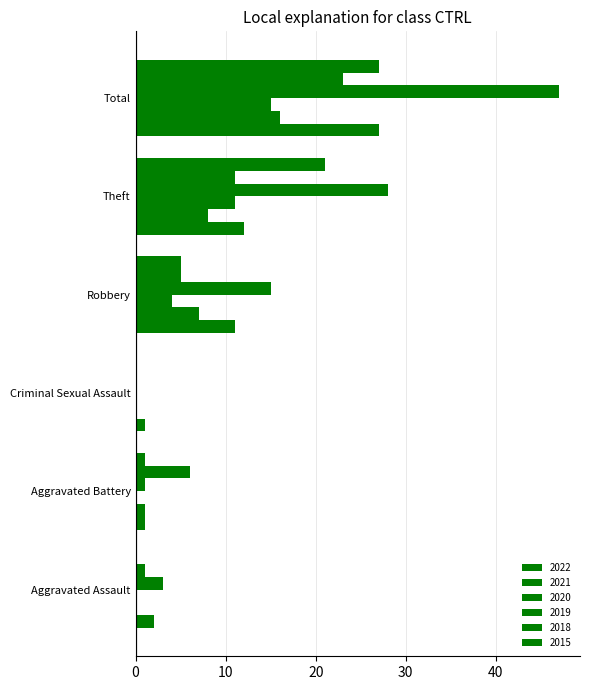

How many data points does each series have?

6